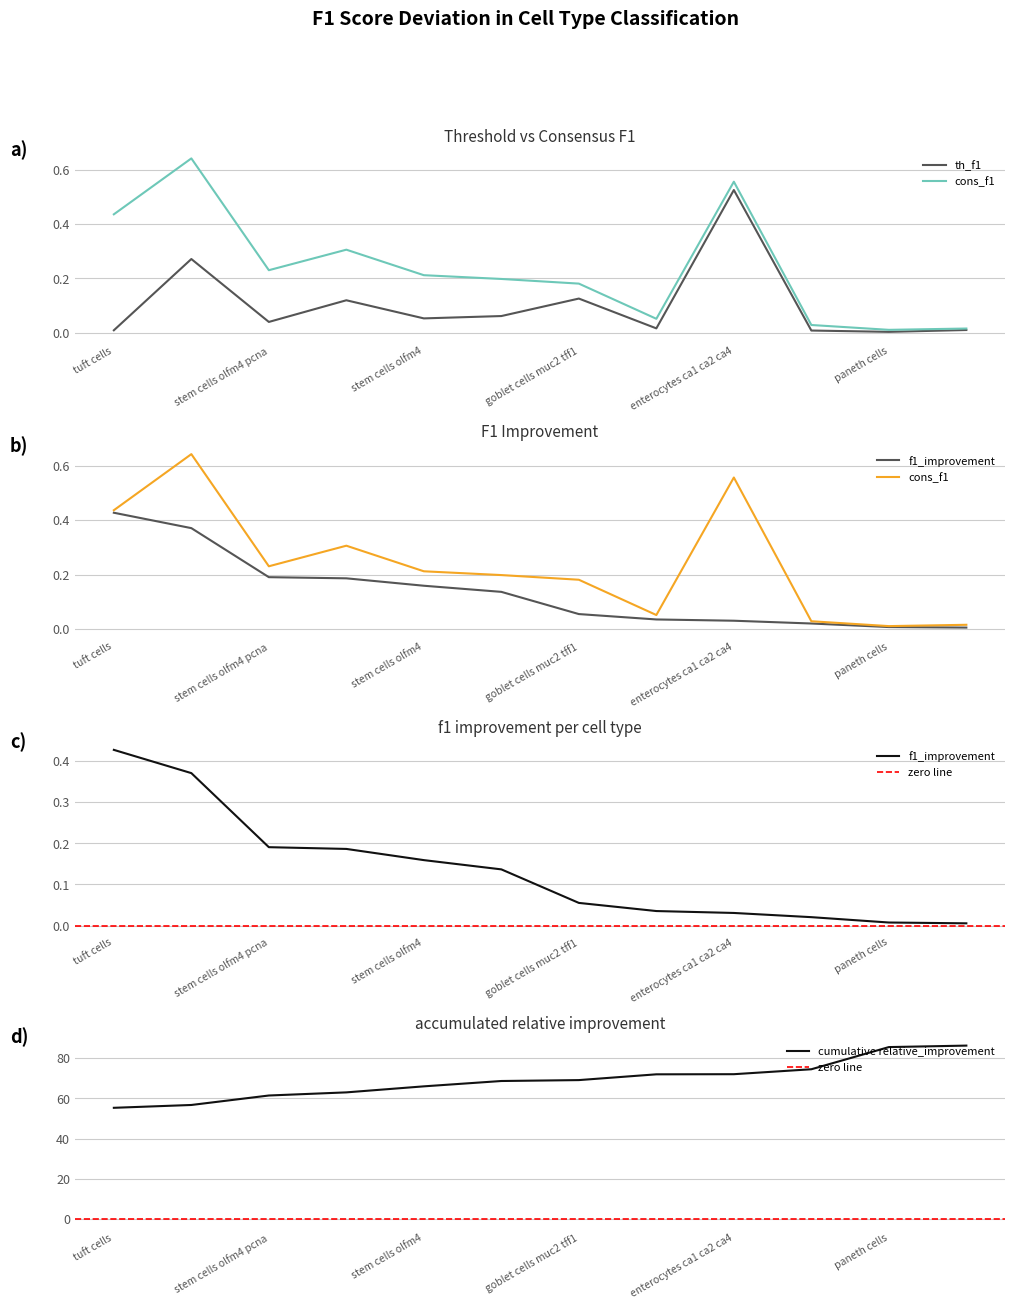

What is the sum of all f1_improvement values?

1.6